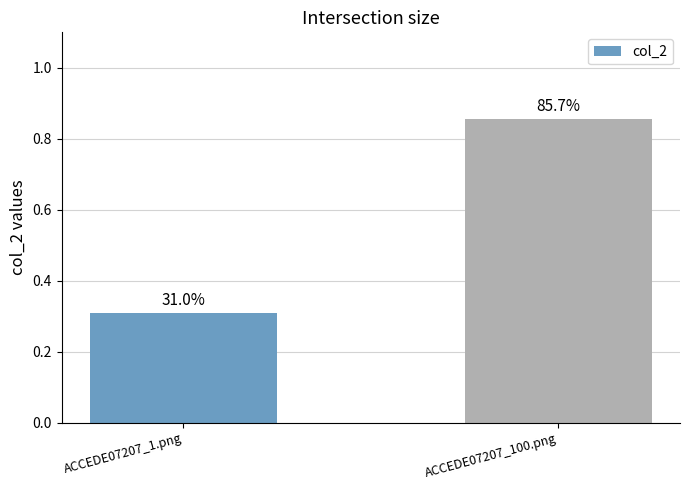

Reading right to left, list all the values displayed in this chart.

ACCEDE07207_100.png=0.9	ACCEDE07207_1.png=0.3